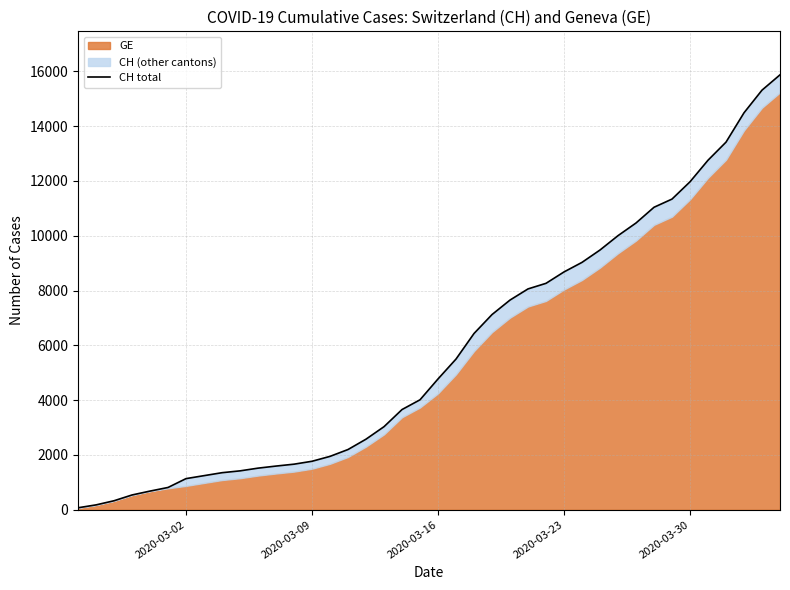

Count the number of categories in the chart.

40